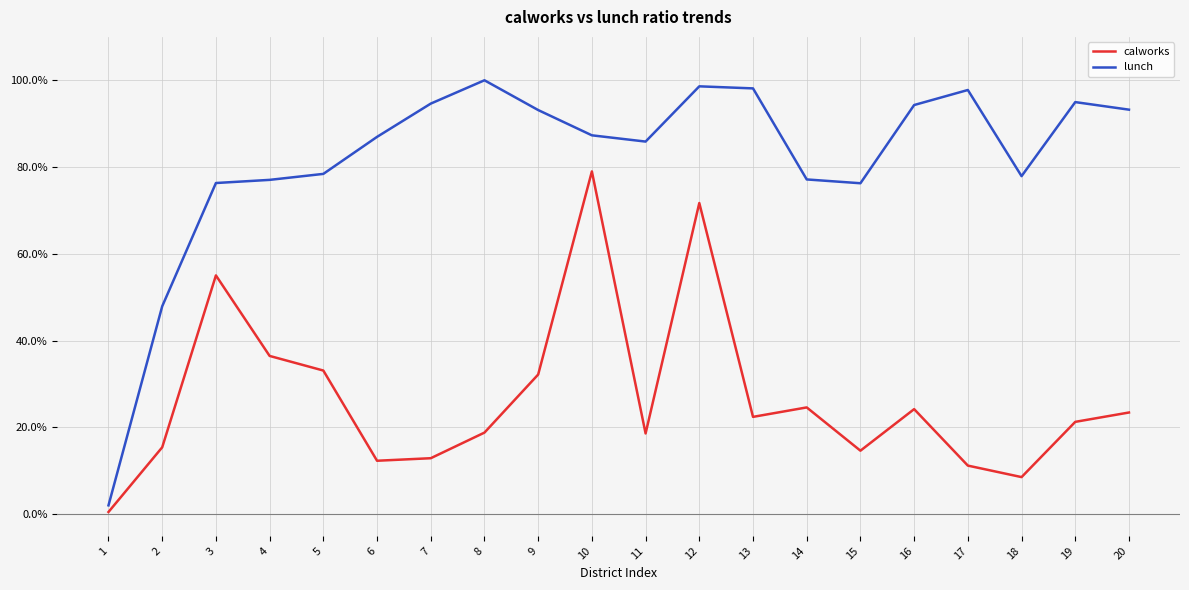

Which series has the largest range (max minus min)?

lunch